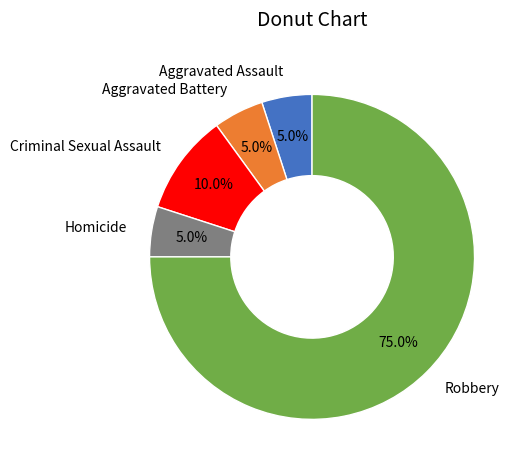

What is the total percentage of Aggravated Assault and Robbery?

80.0%